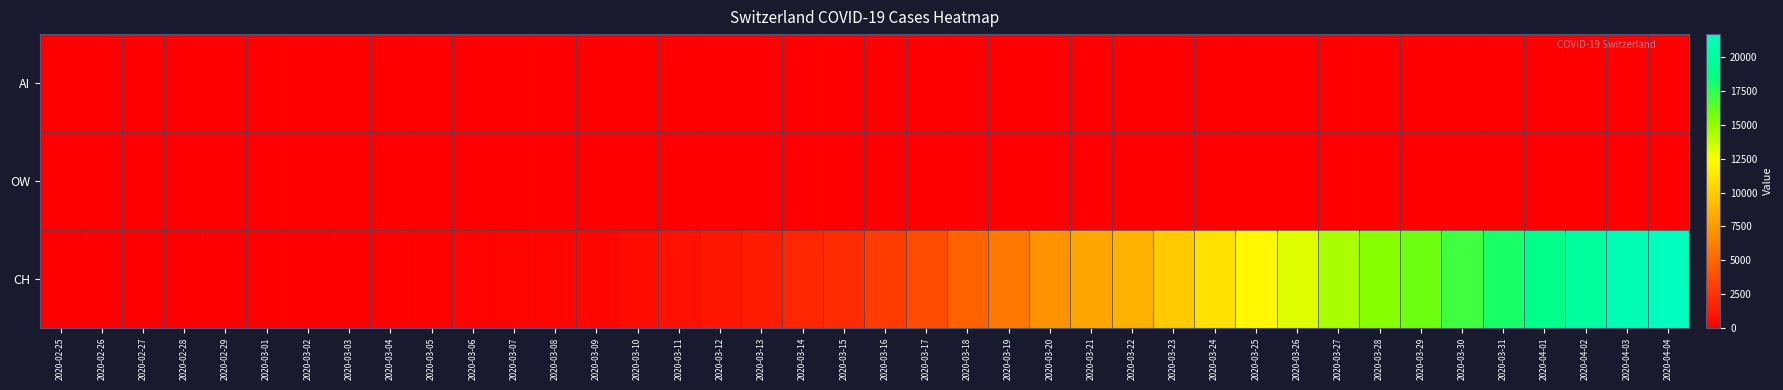

Rank the series by their maximum value, from highest to lowest.

CH, OW, AI